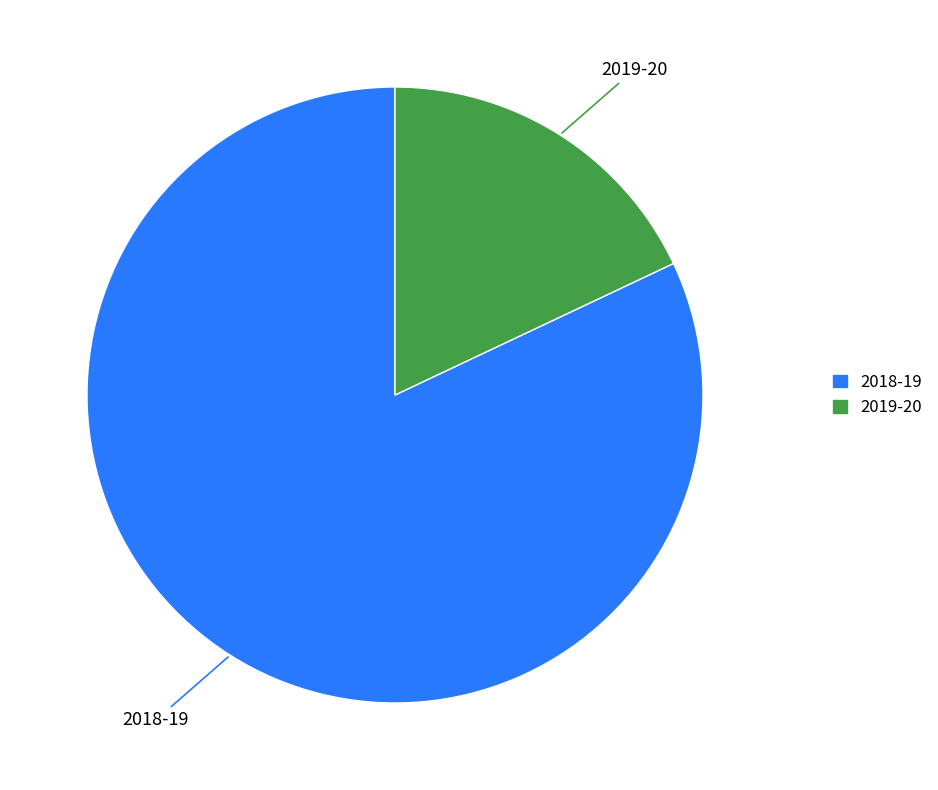

To the nearest percent, what is the average slice percentage?

50%